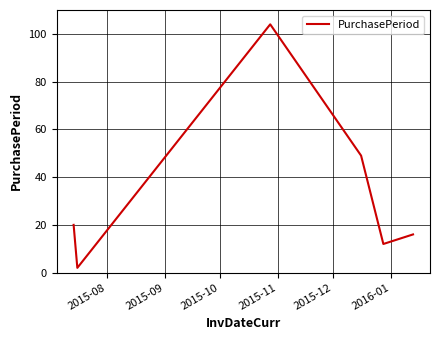

How many interior local valleys (lower than both neighbors) does the data have?

2